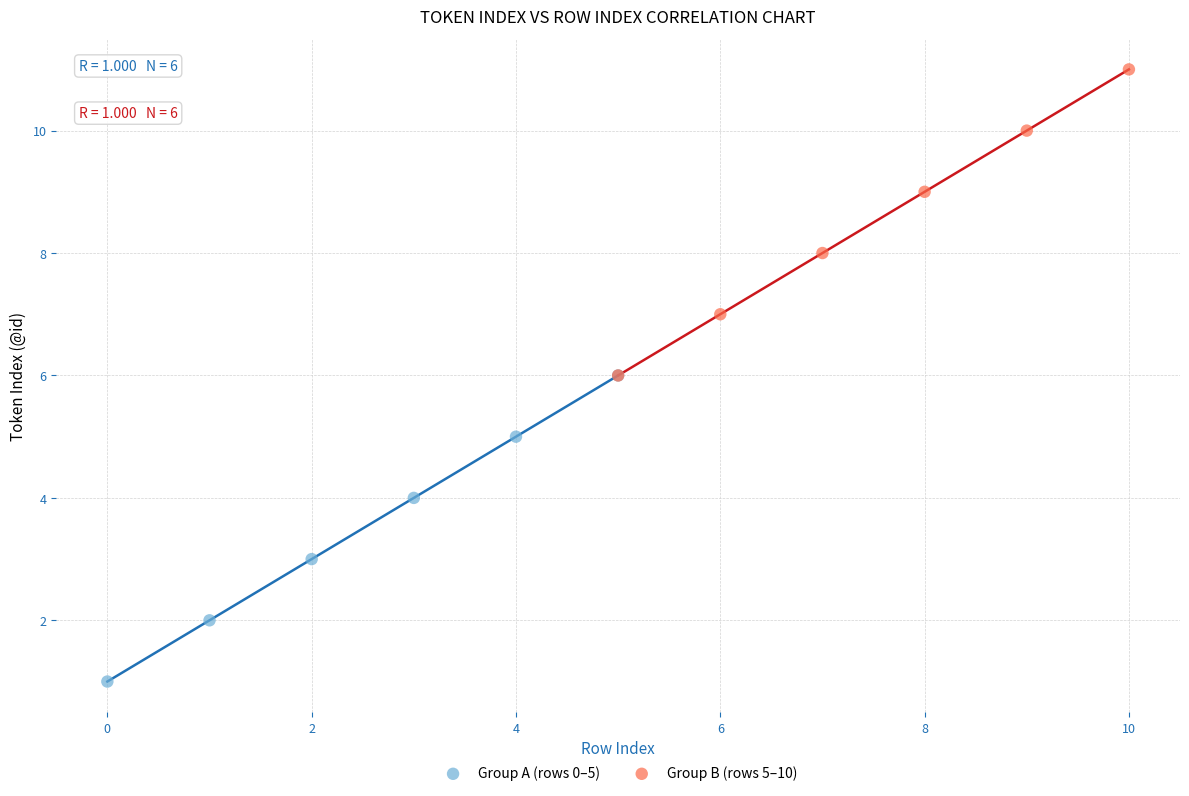

Which series reaches the minimum Y coordinate?

Group A (rows 0–5)